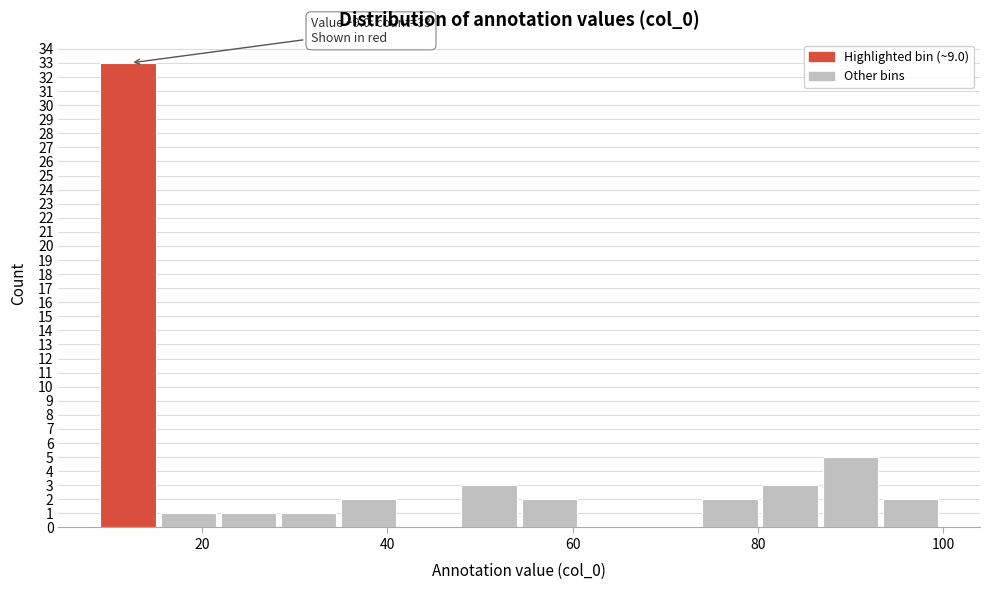

Read against the x-axis, roughly where is the centre of the tallest bar?

12